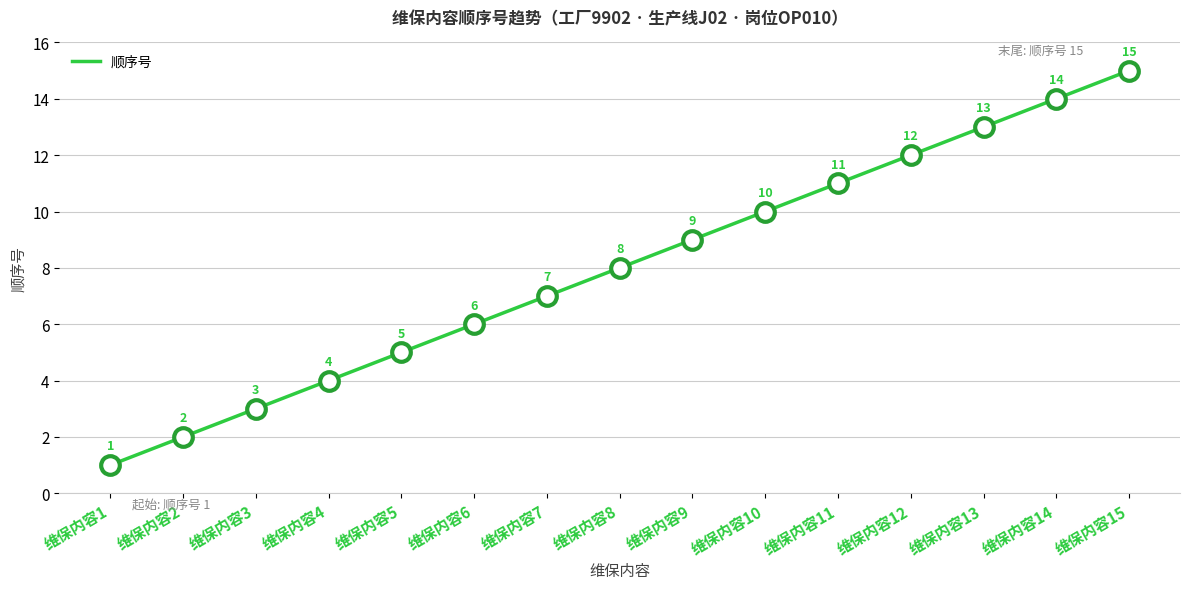

Between 维保内容10 and 维保内容12, which is larger?

维保内容12